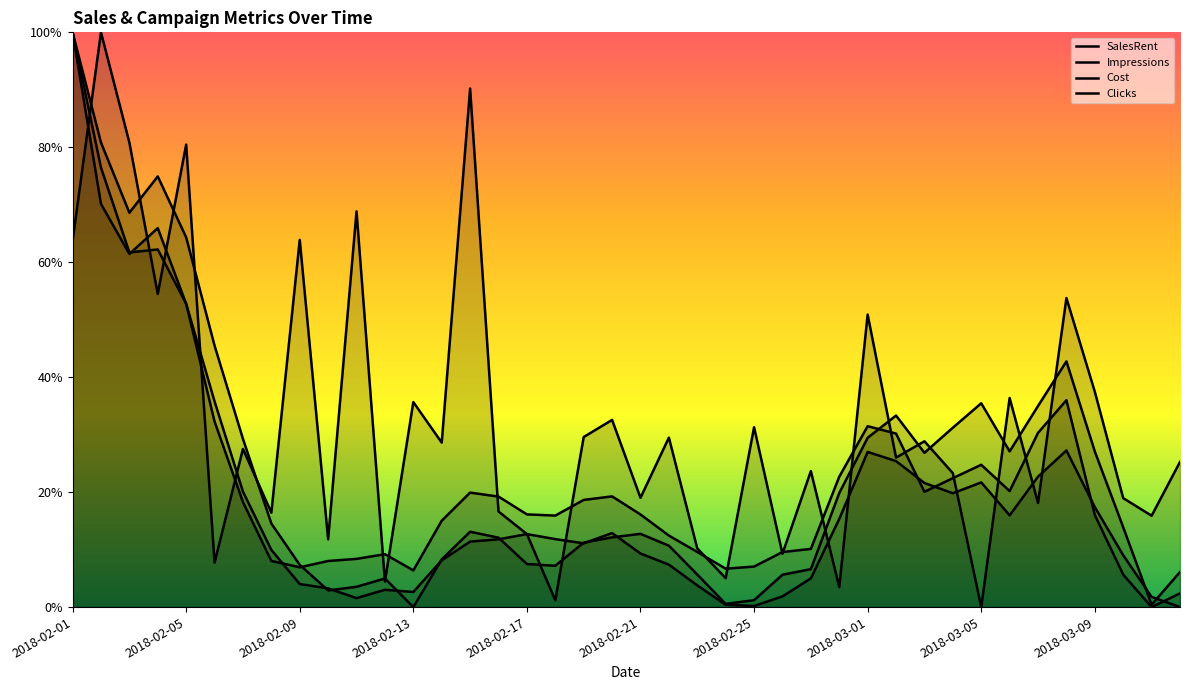

Where is Impressions nearest to the value 0?

39